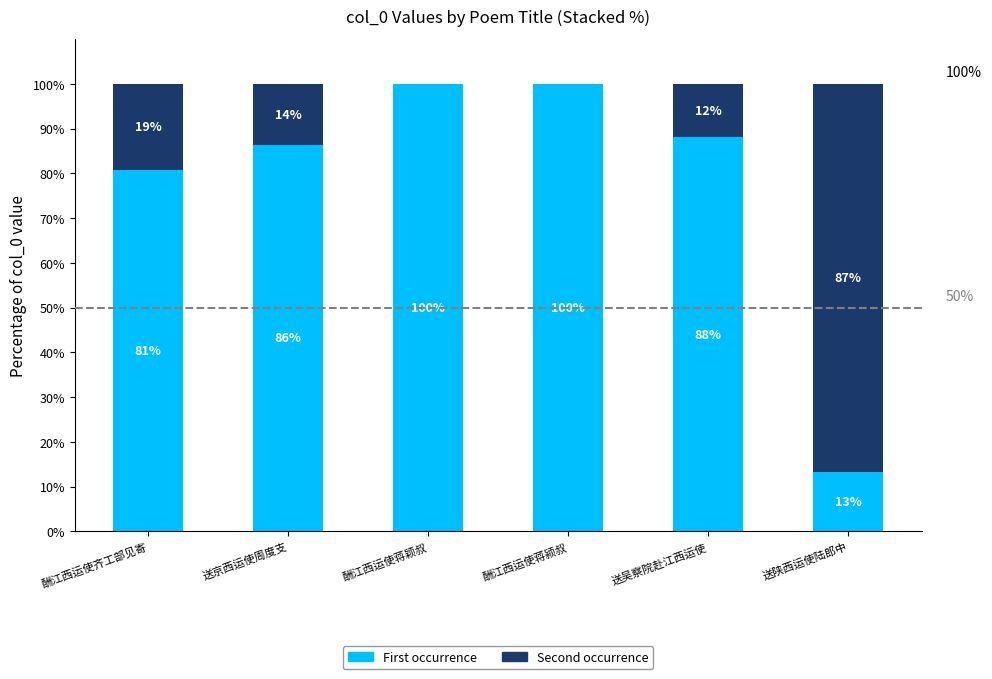

What is the total value across all series at 酬江西运使蒋颍叔?

100.0